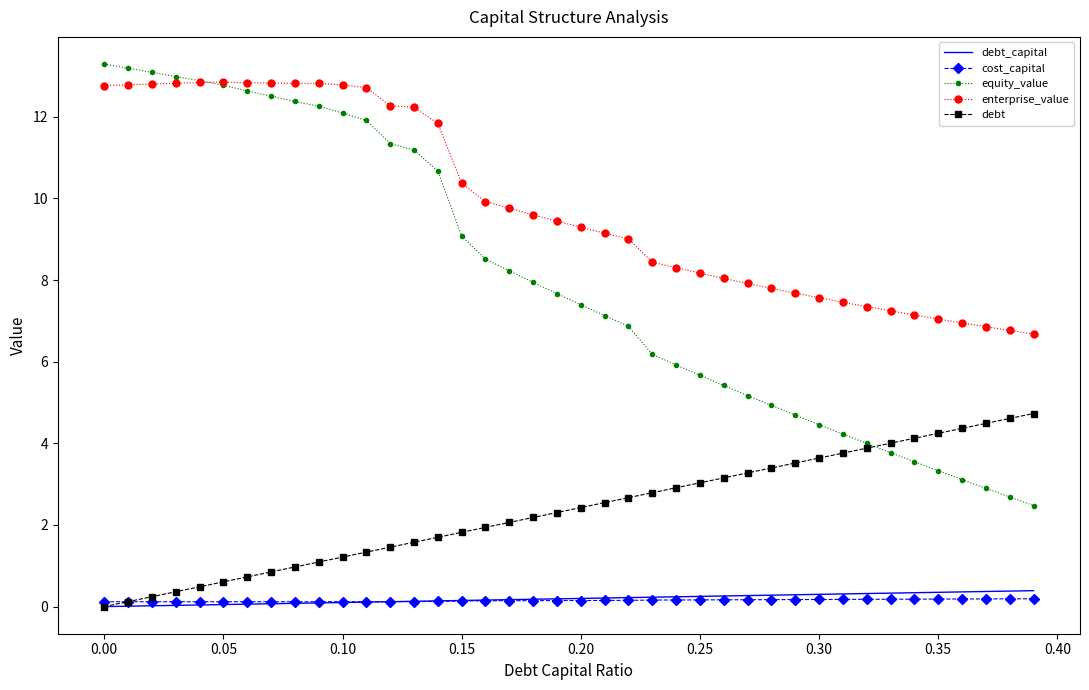

What is the highest value of the equity_value series?

13.3